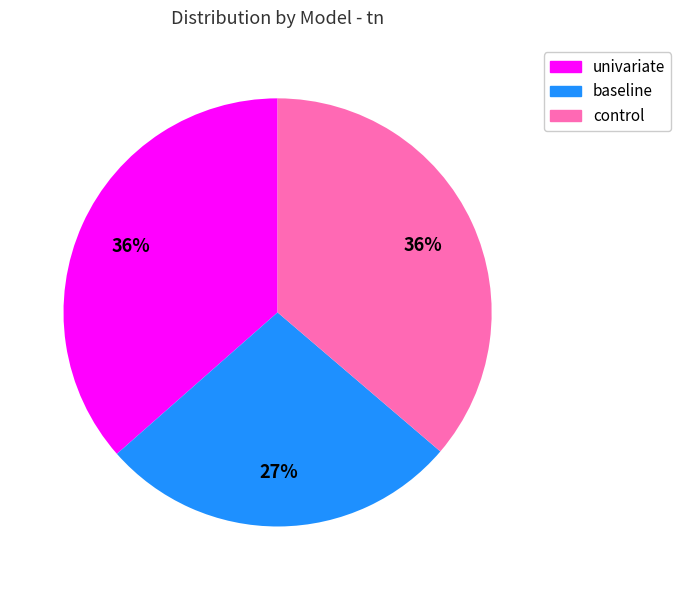

Is it true that univariate is 36% of the pie?

True